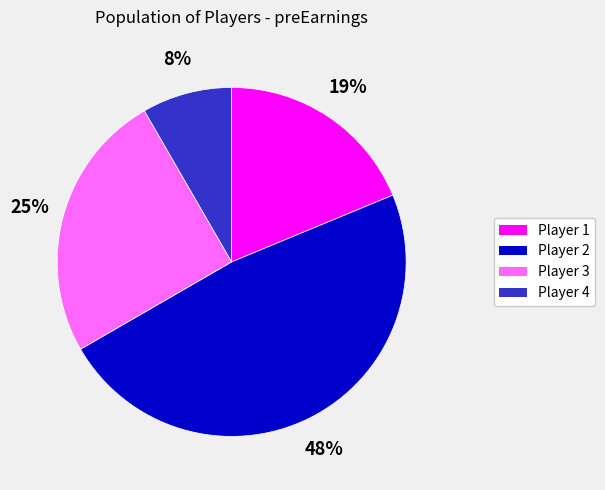

Is there a majority slice in this chart?

No